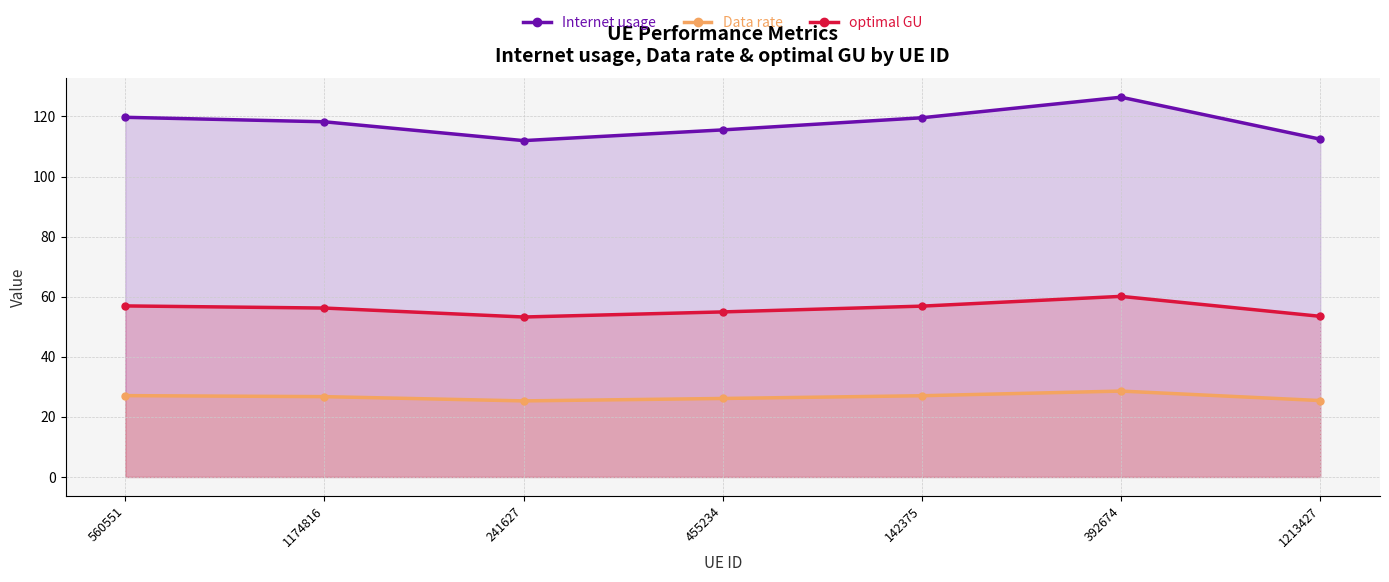

Rank the categories by Internet usage value from highest to lowest.

392674, 560551, 142375, 1174816, 455234, 1213427, 241627